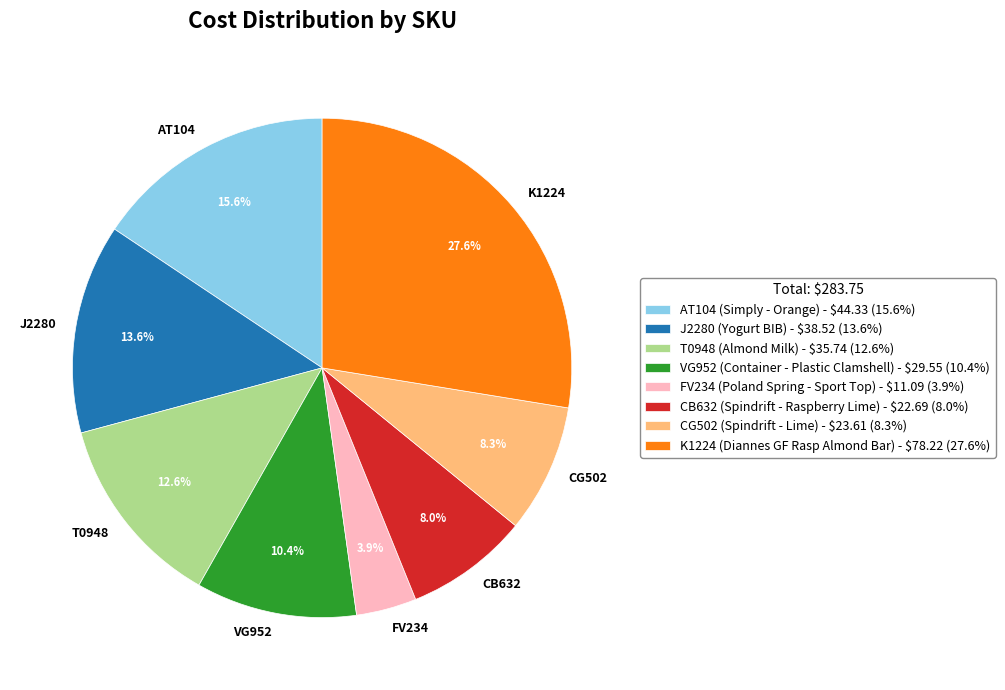

Count the number of slices in the pie.

8